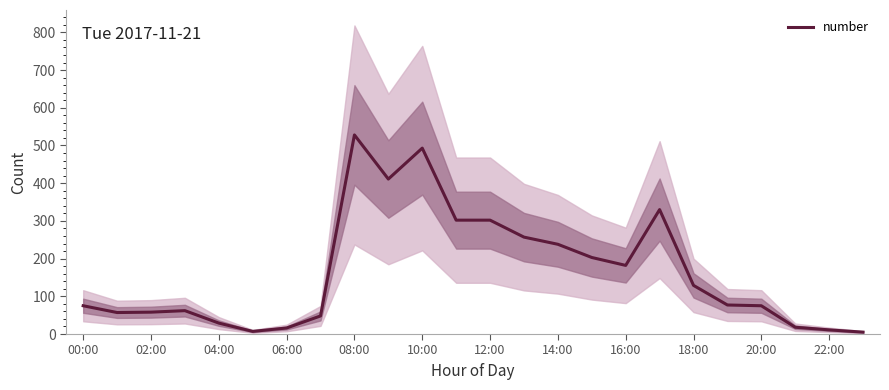

Is it true that number equals 302 at 12:00?

True